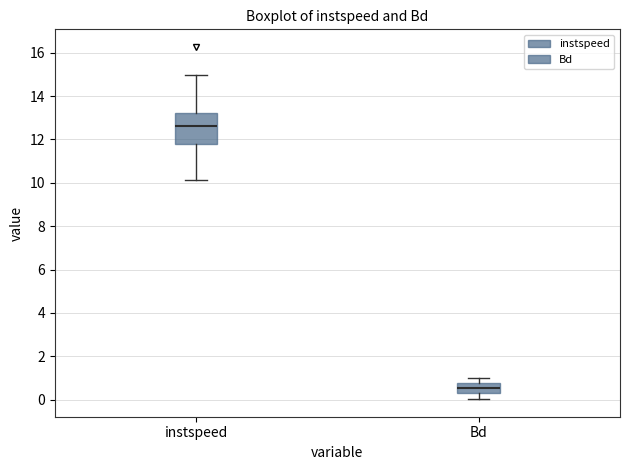

Reading left to right, read every box against the y-axis: the position of its median line, the range the box covers, and the ends of its whiskers. The values are not printed on the chart, so give them approximately, as read against the axis.

instspeed: median 12.6, box 11.8 to 13.2, whiskers 10.2 to 15.0
Bd: median 0.6, box 0.4 to 0.8, whiskers 0.0 to 1.0